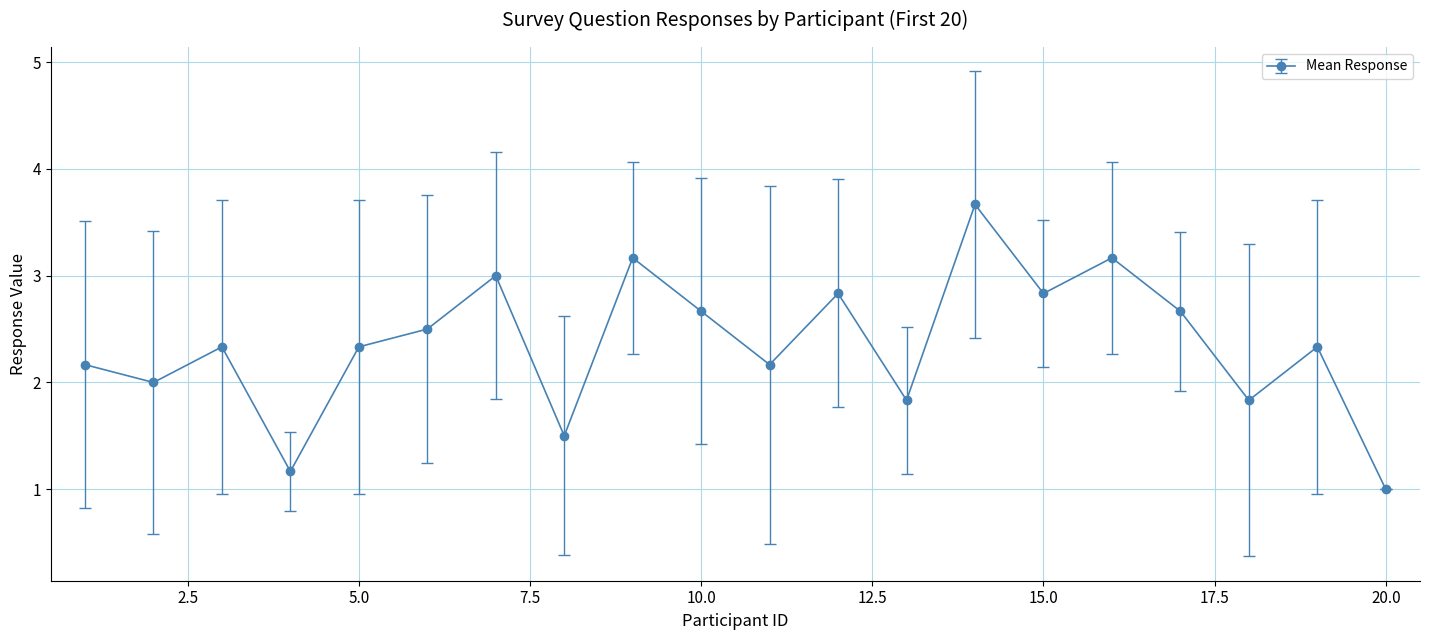

How many points are lower than both their immediate neighbors (excluding endpoints)?

7